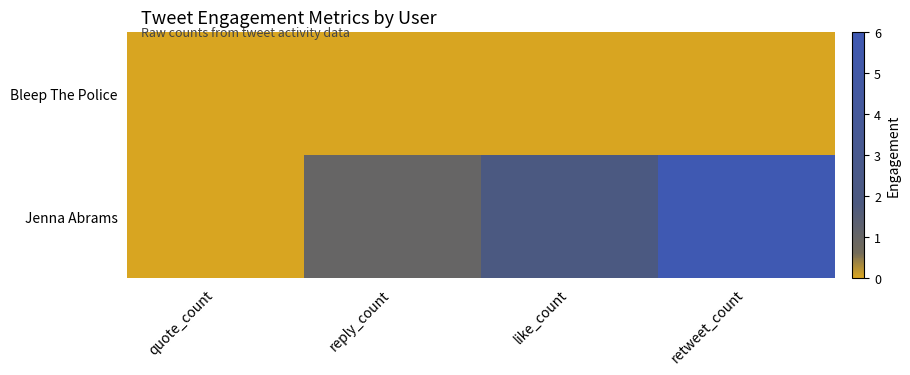

Reading left to right, extract all data points from this chart.

Jenna Abrams: quote_count=0	reply_count=1	like_count=2	retweet_count=6
Bleep The Police: quote_count=0	reply_count=0	like_count=0	retweet_count=0